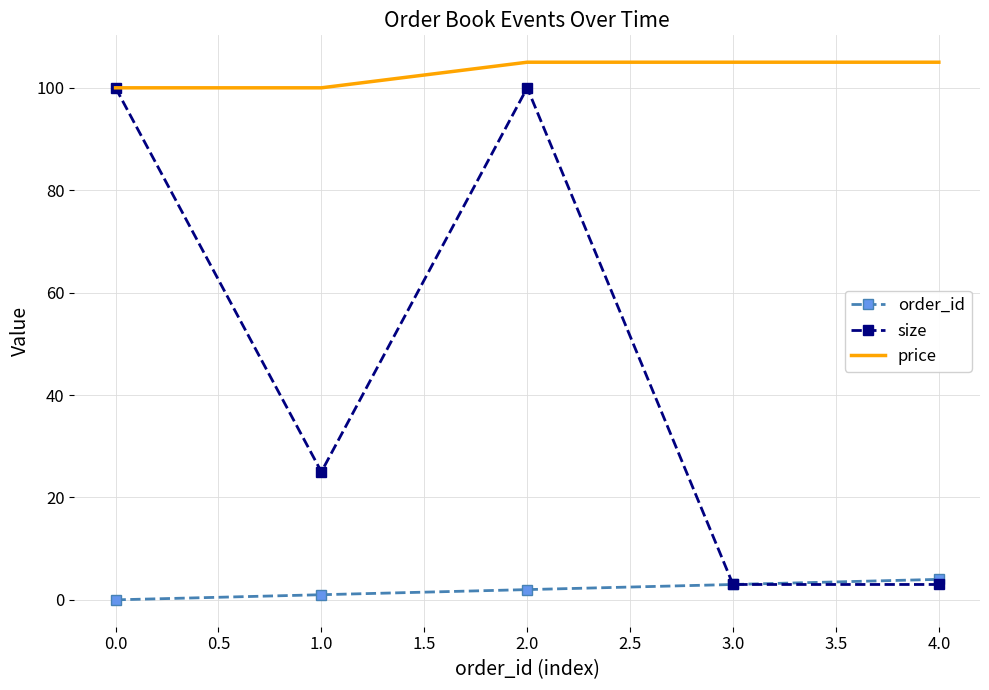

Between 1.0 and 3.0, which series saw the biggest shift?

size